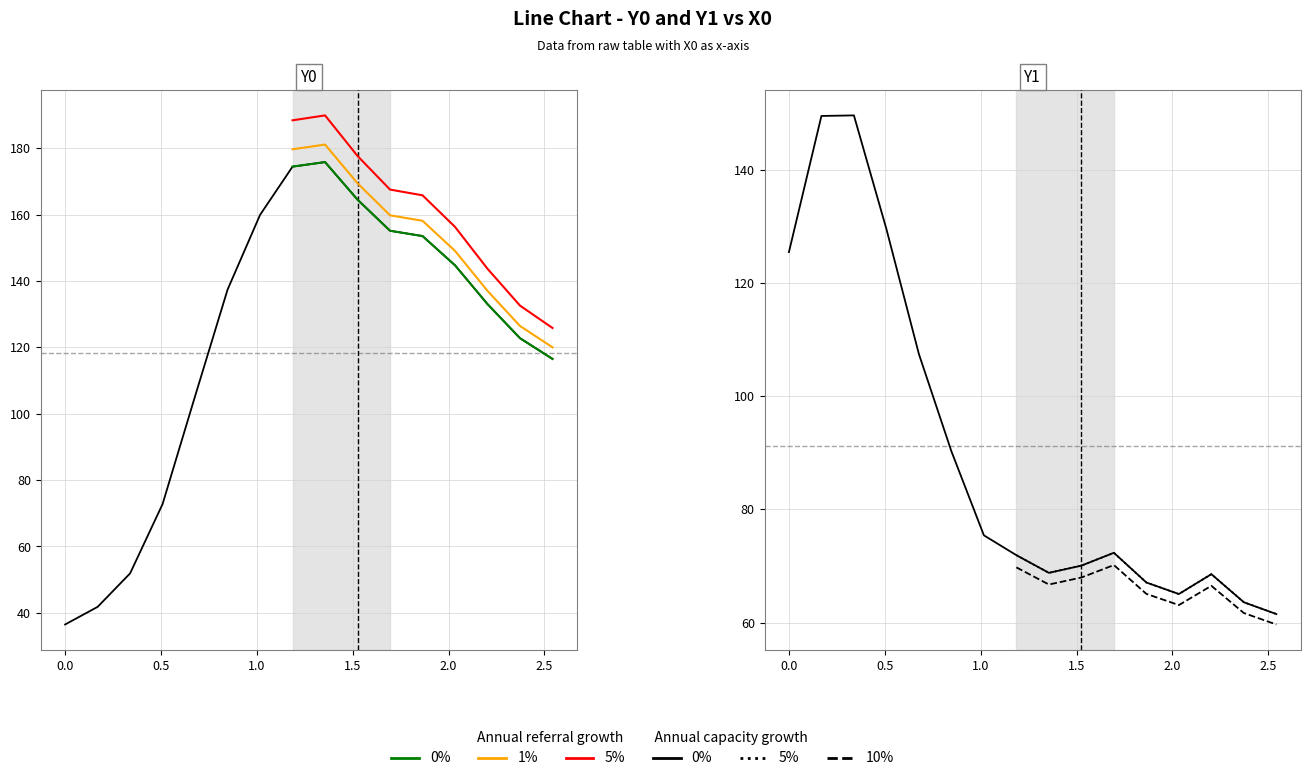

Which series has the largest total across all categories?

Y0